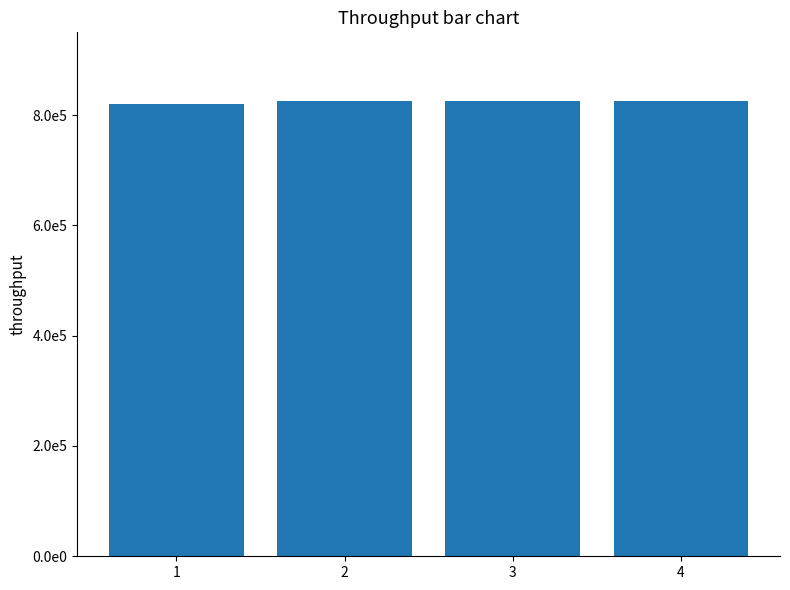

Is it true that the value at 2 is 826120?

True